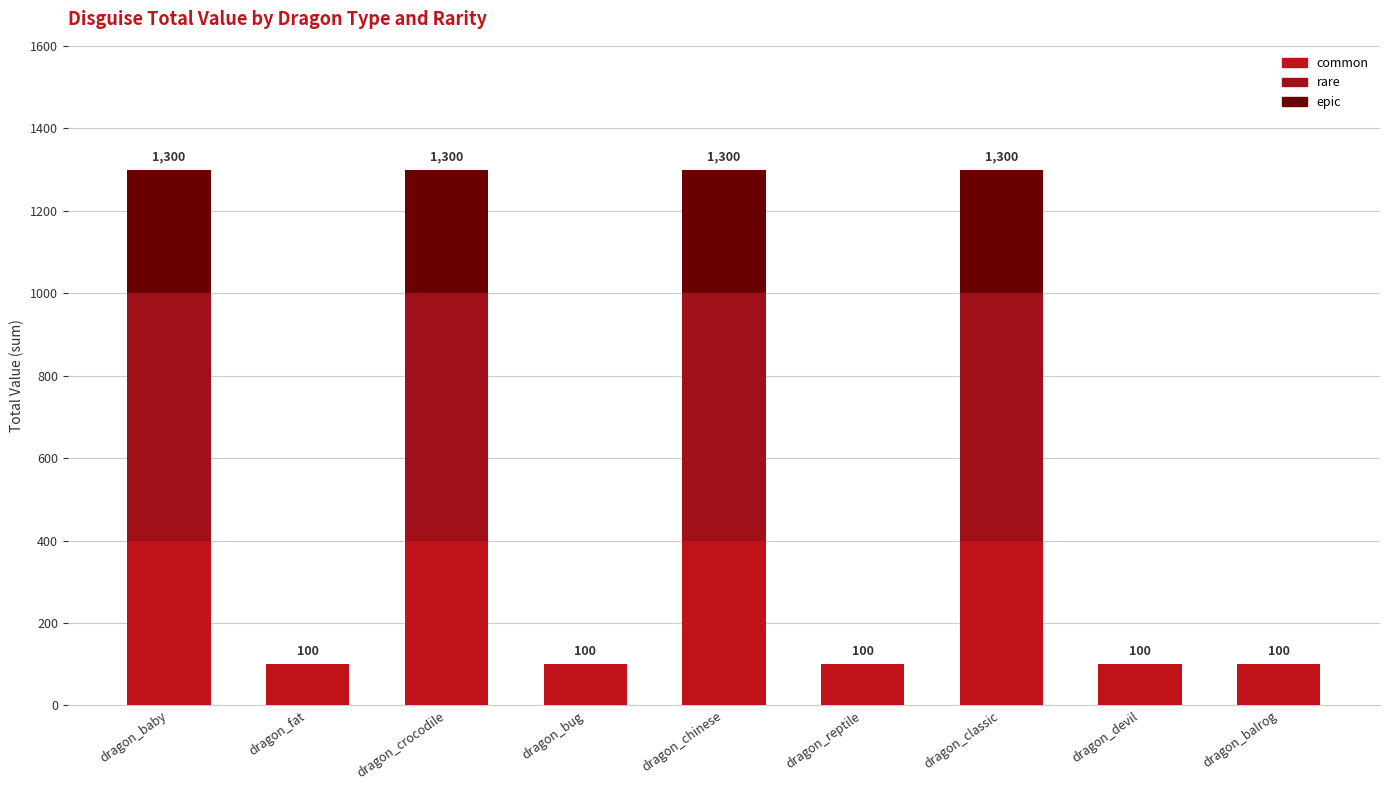

How many categories are shown in the chart?

9